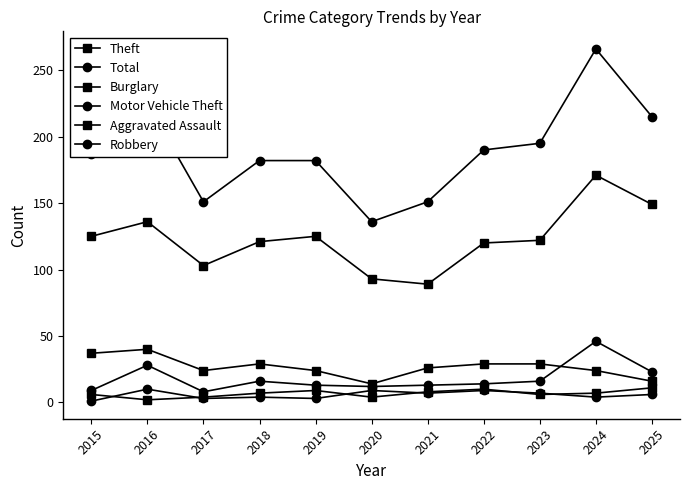

Between which two adjacent categories do Motor Vehicle Theft and Burglary first intersect?

2023 and 2024